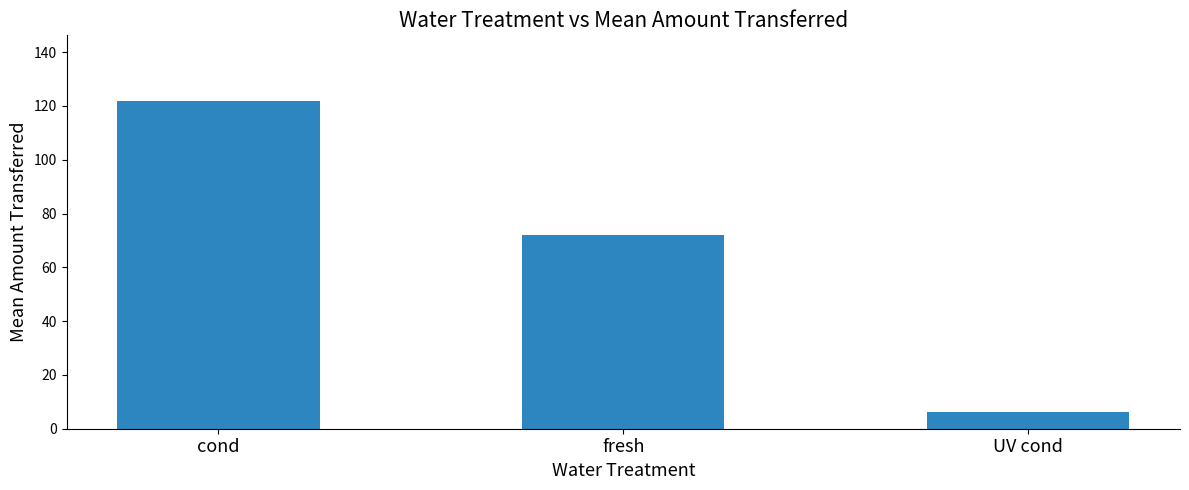

What is the sum of all values?

200.3